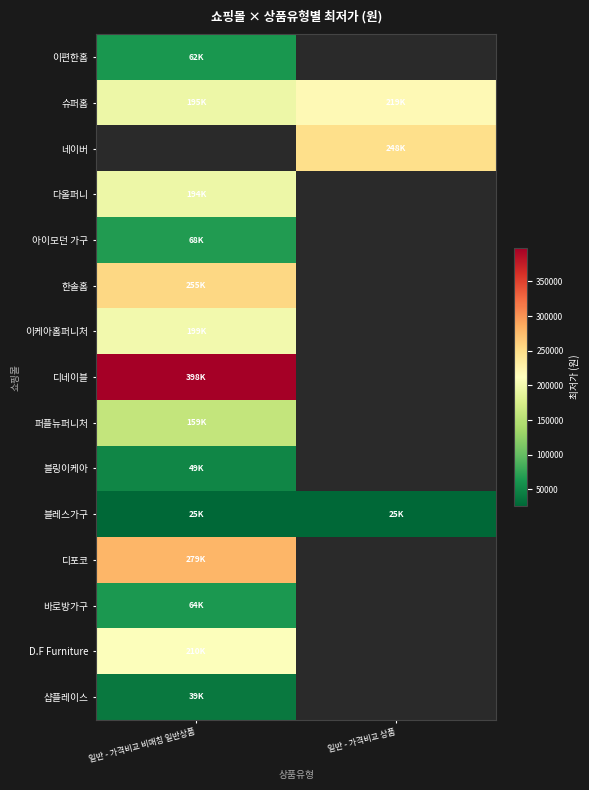

Which label corresponds to the largest value in the chart?

일반 - 가격비교 비매칭 일반상품